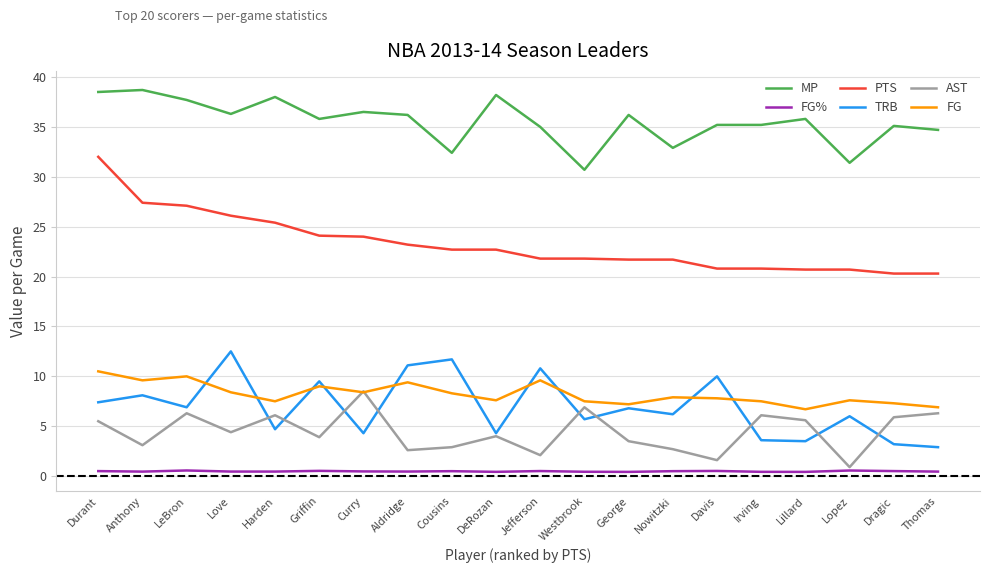

Rank the series at Davis from lowest to highest value.

FG%, AST, FG, TRB, PTS, MP